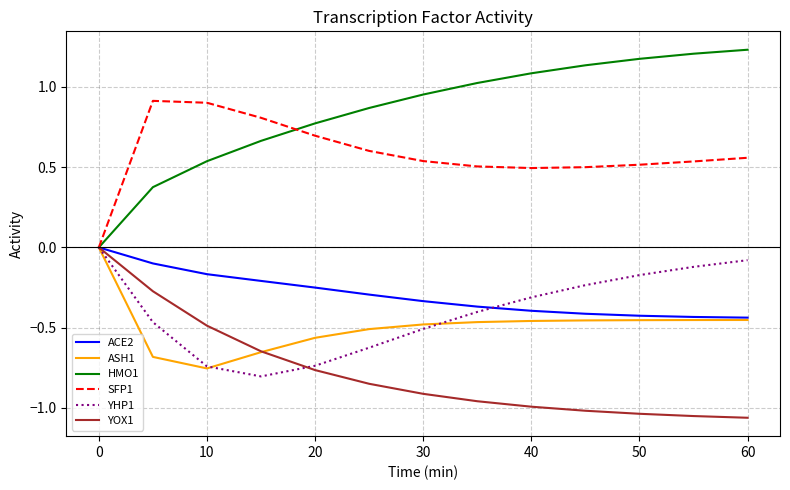

Which series has the largest total across all categories?

HMO1